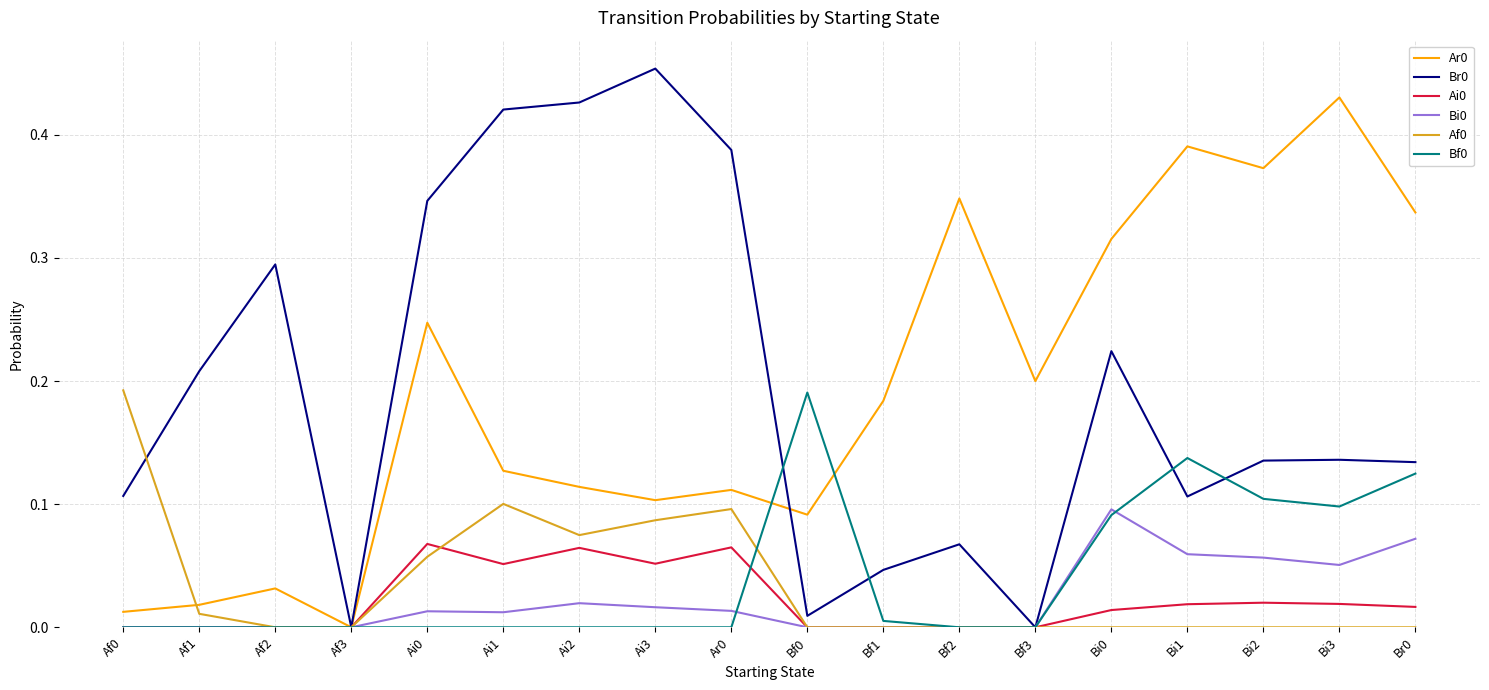

At which category does the chart reach its peak across all series?

Ai3